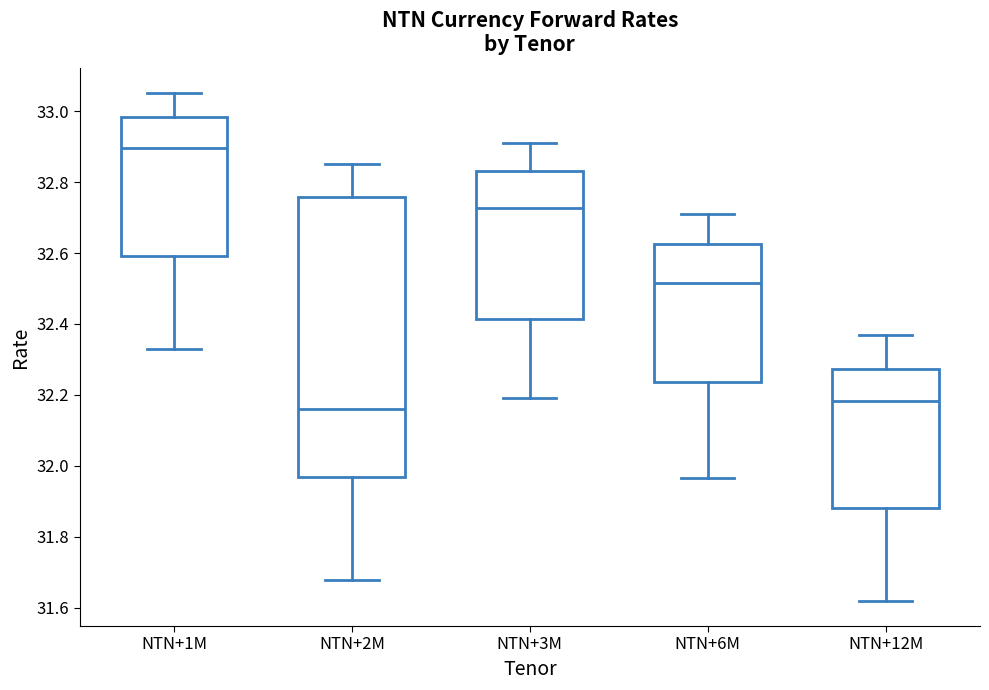

Reading left to right, read every box against the y-axis: the position of its median line, the range the box covers, and the ends of its whiskers. The values are not printed on the chart, so give them approximately, as read against the axis.

NTN+1M: median 32.90, box 32.60 to 32.98, whiskers 32.34 to 33.06
NTN+2M: median 32.16, box 31.96 to 32.76, whiskers 31.68 to 32.86
NTN+3M: median 32.72, box 32.42 to 32.84, whiskers 32.20 to 32.92
NTN+6M: median 32.52, box 32.24 to 32.62, whiskers 31.96 to 32.72
NTN+12M: median 32.18, box 31.88 to 32.28, whiskers 31.62 to 32.38